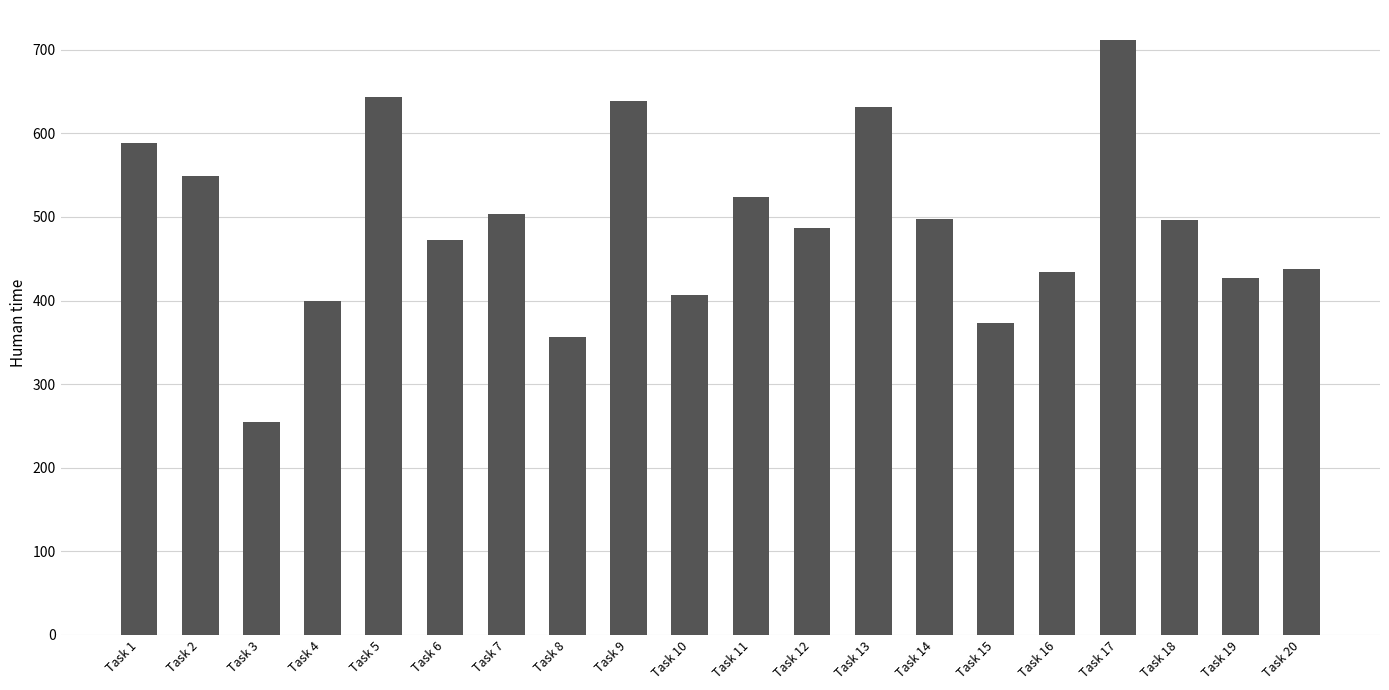

How many bars are there in total?

20